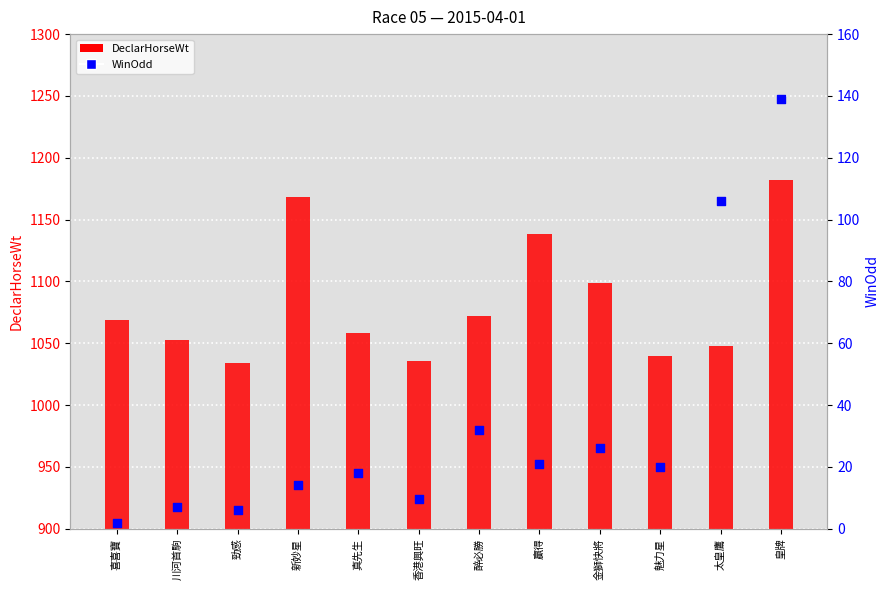

What are all the series names shown in the legend?

DeclarHorseWt, WinOdd